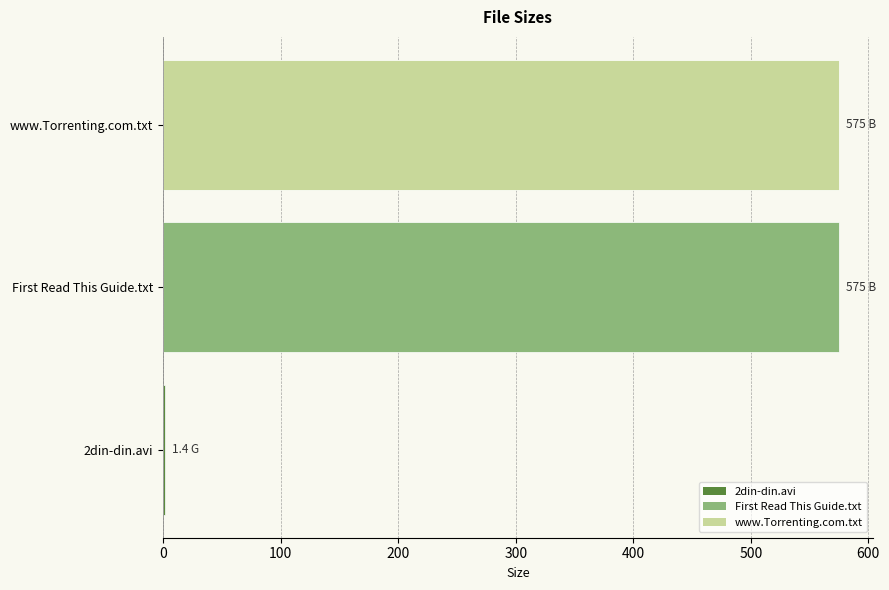

What is the sum of all values?

1151.4